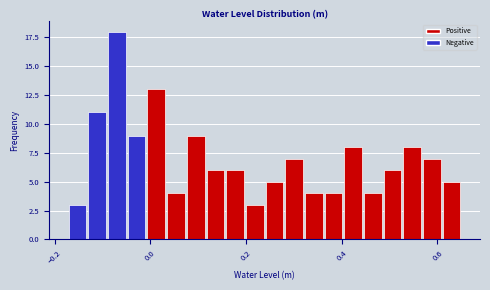

Read against the x-axis, roughly where is the centre of the tallest bar?

-0.06